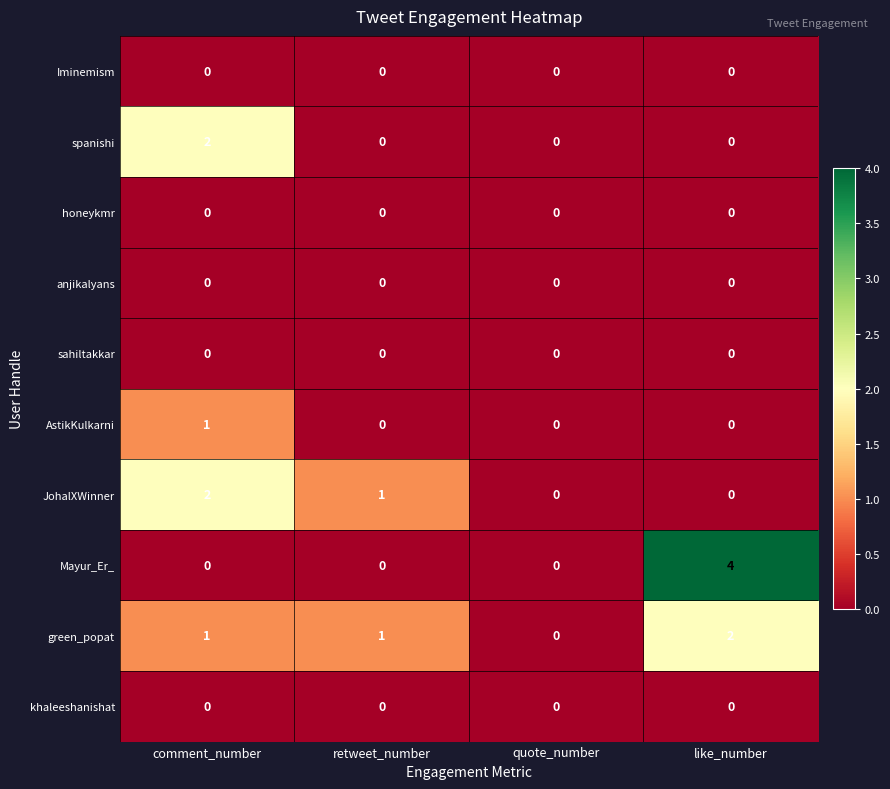

How many data points does each series have?

4